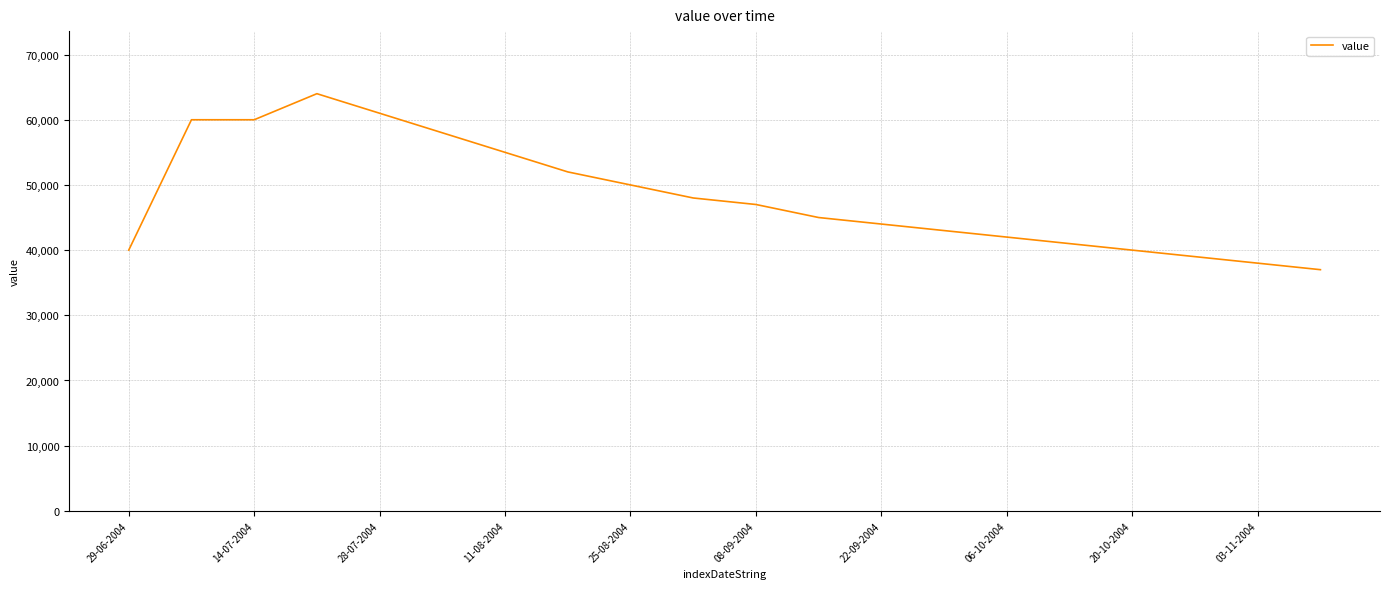

What is the maximum value shown in the chart?

64000